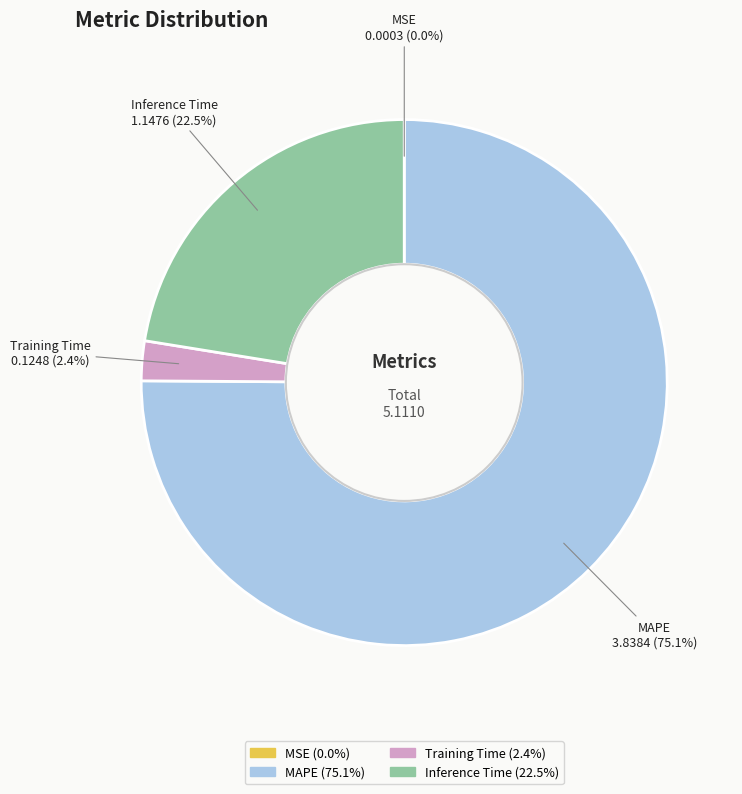

What is the largest slice in the pie chart?

MAPE